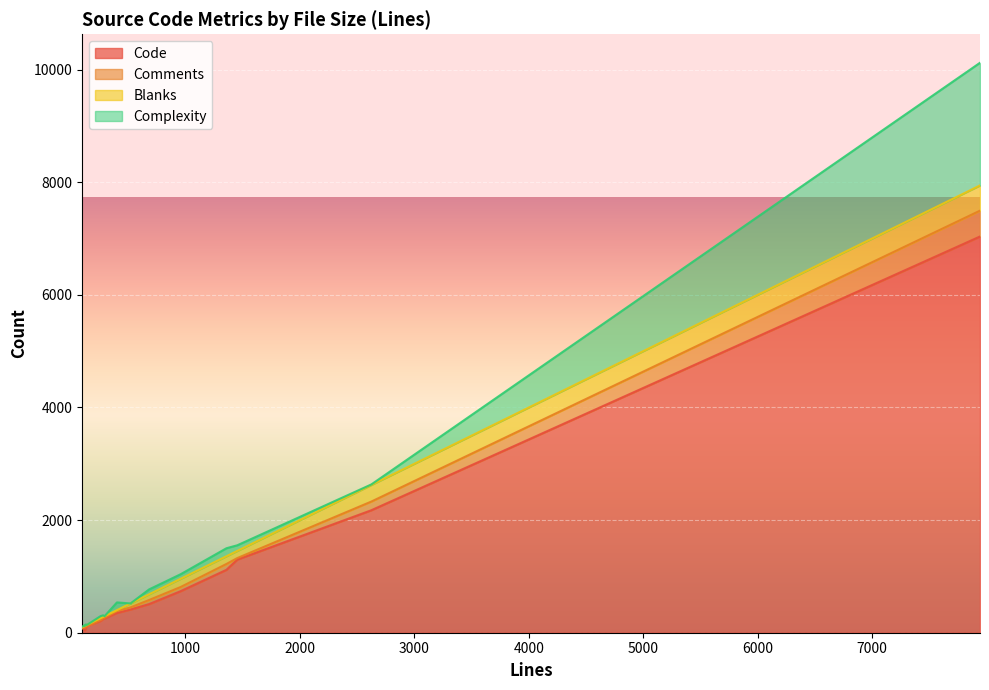

What position from the left is 401?

16